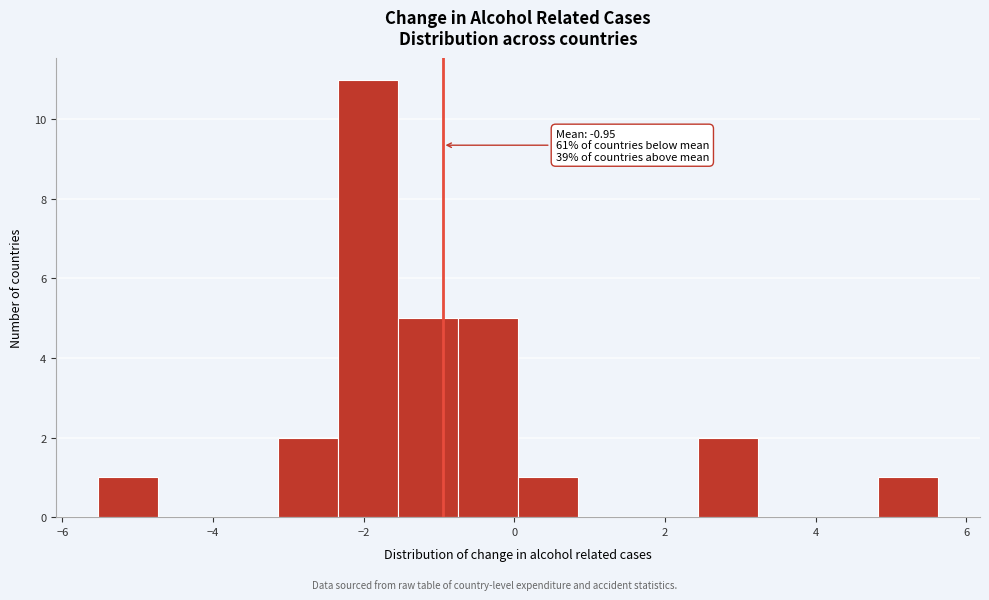

Around what value on the x-axis is the tallest bar? Give the approximate position of its centre, as read against the axis.

-2.0